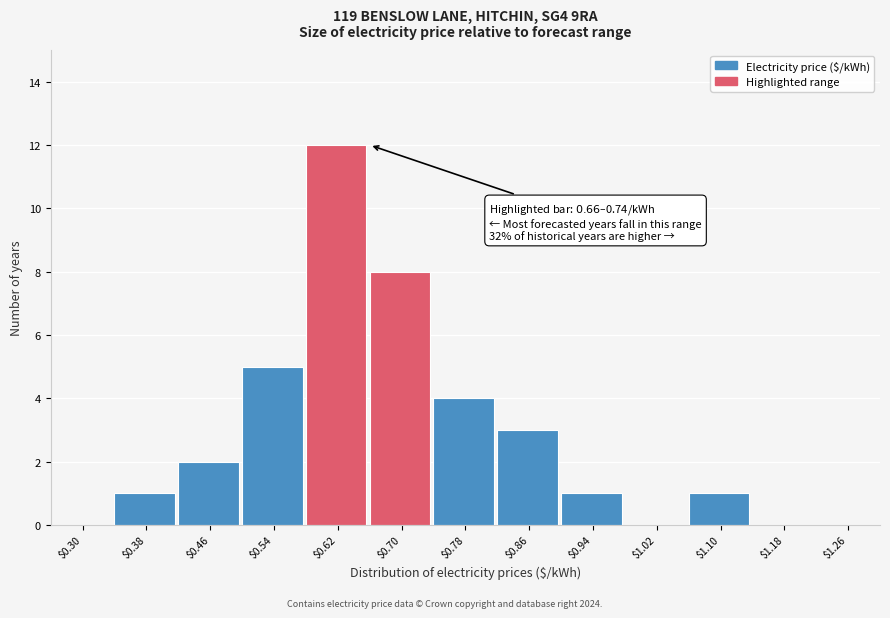

The value at $0.70 is 8. True or false?

True